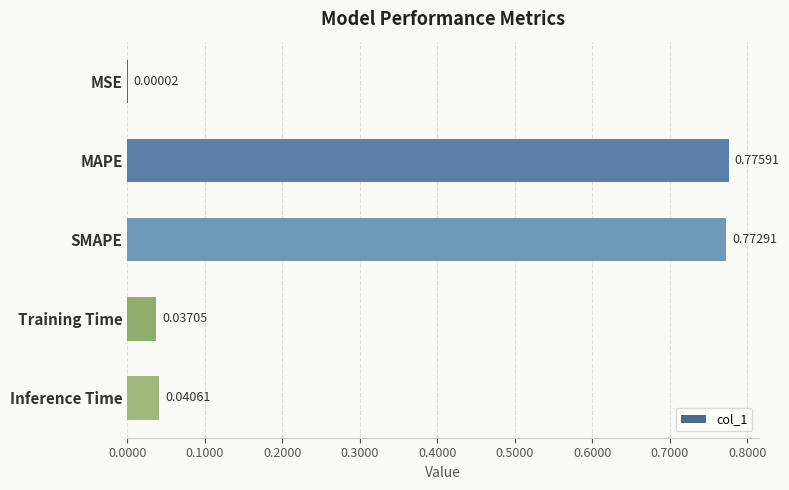

What is the sum of all values?

1.6